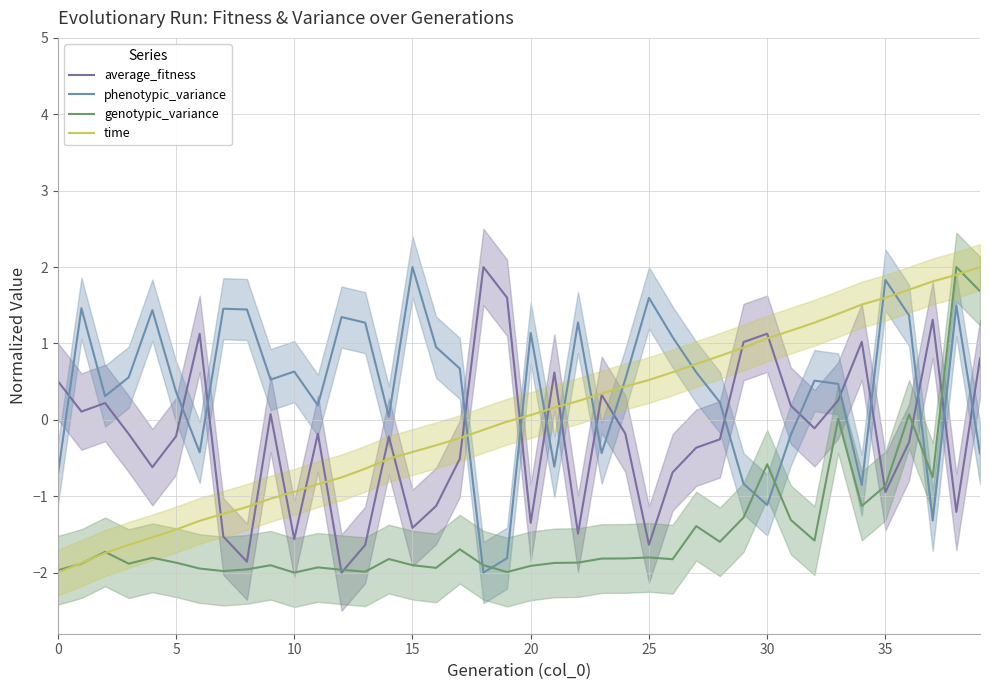

Does the chart have visible grid lines?

Yes